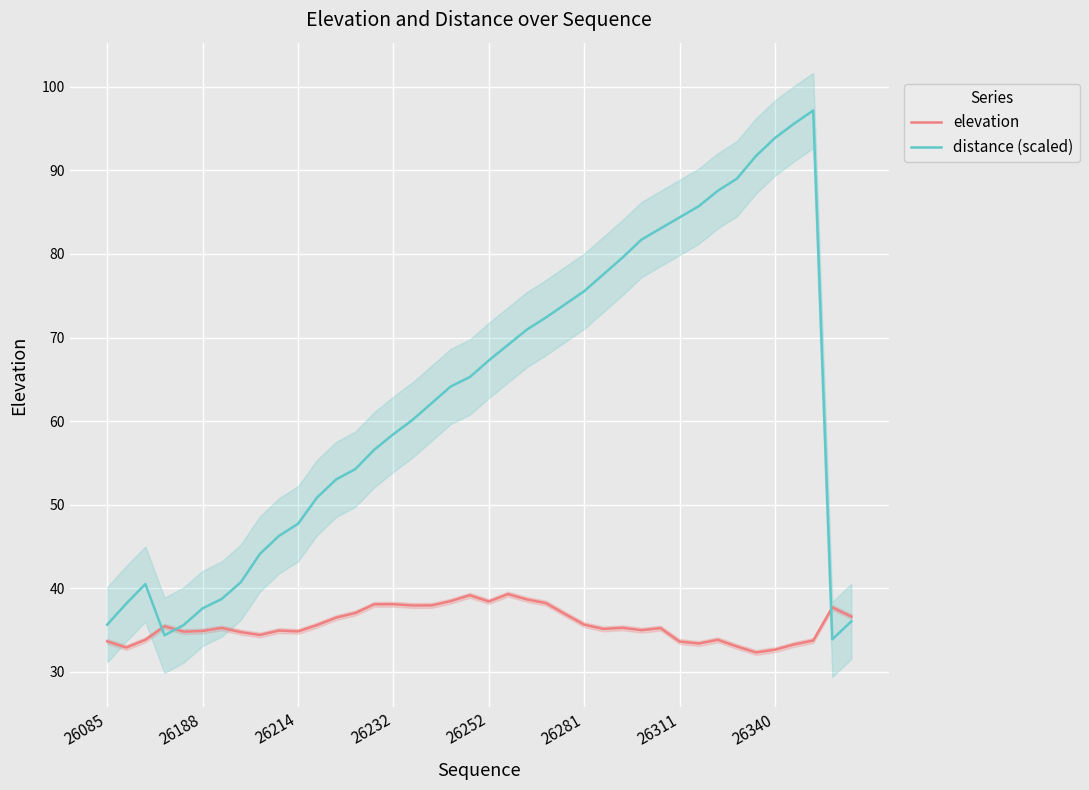

Where is distance (scaled) nearest to the value 65?

19